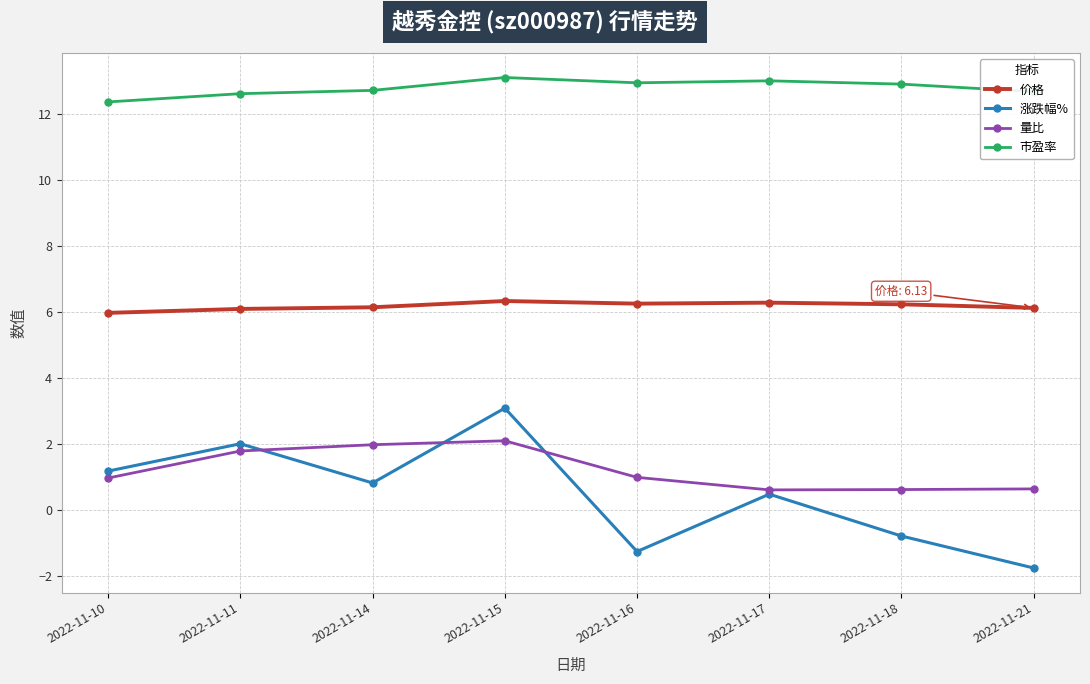

At which category is the sum across all series the highest?

2022-11-15